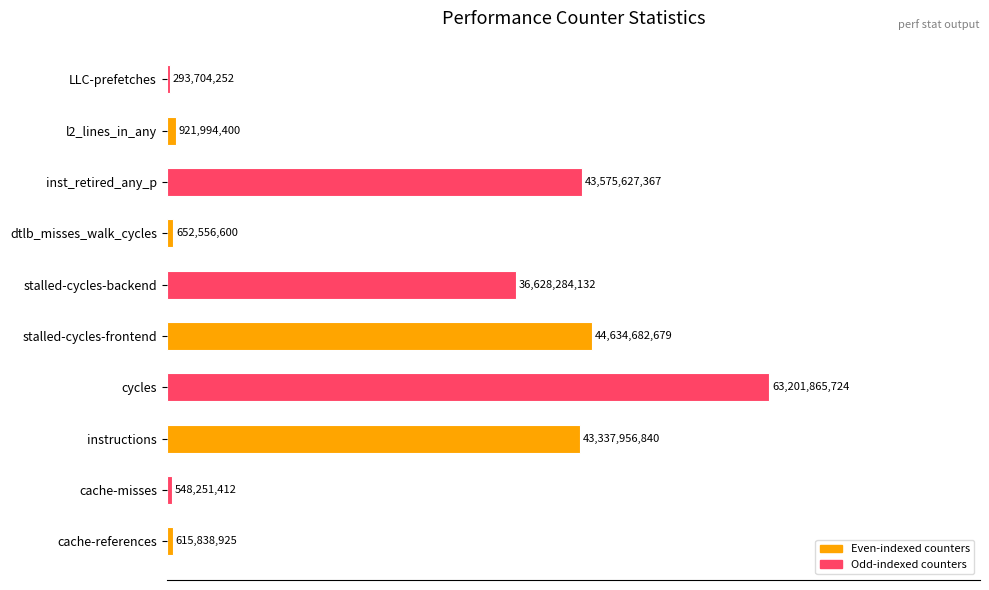

The chart shows a value of 0.0 at cache-misses. True or false?

False